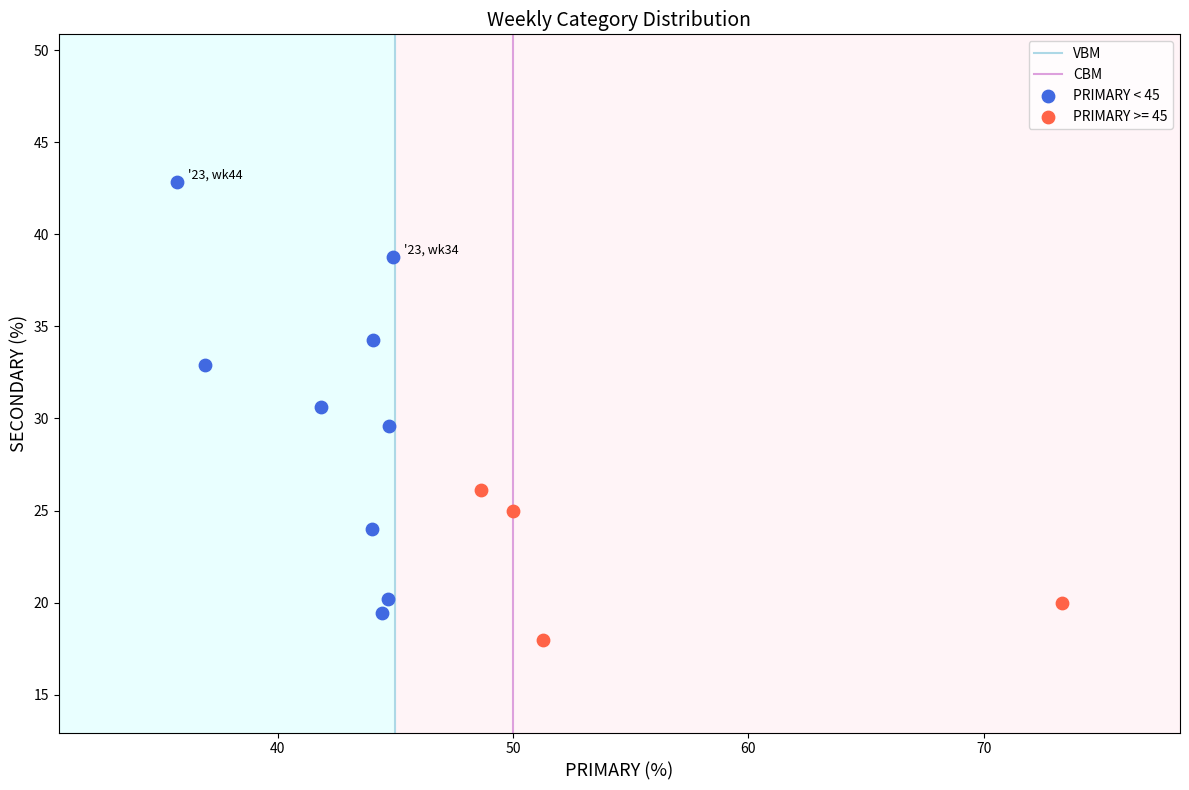

Which series reaches the maximum Y coordinate?

PRIMARY < 45